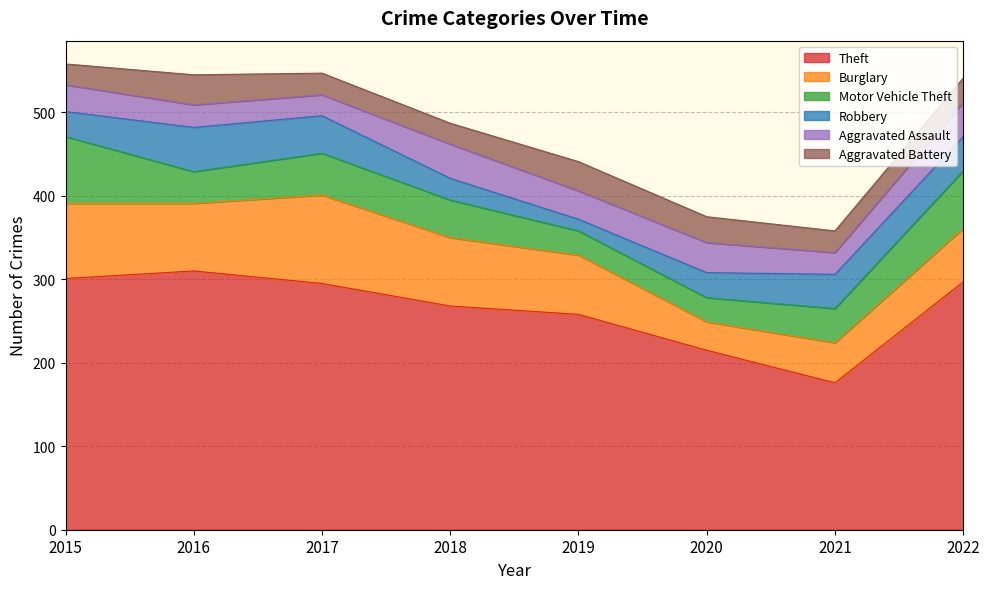

What is the difference between the maximum and minimum values in the Robbery series?

39